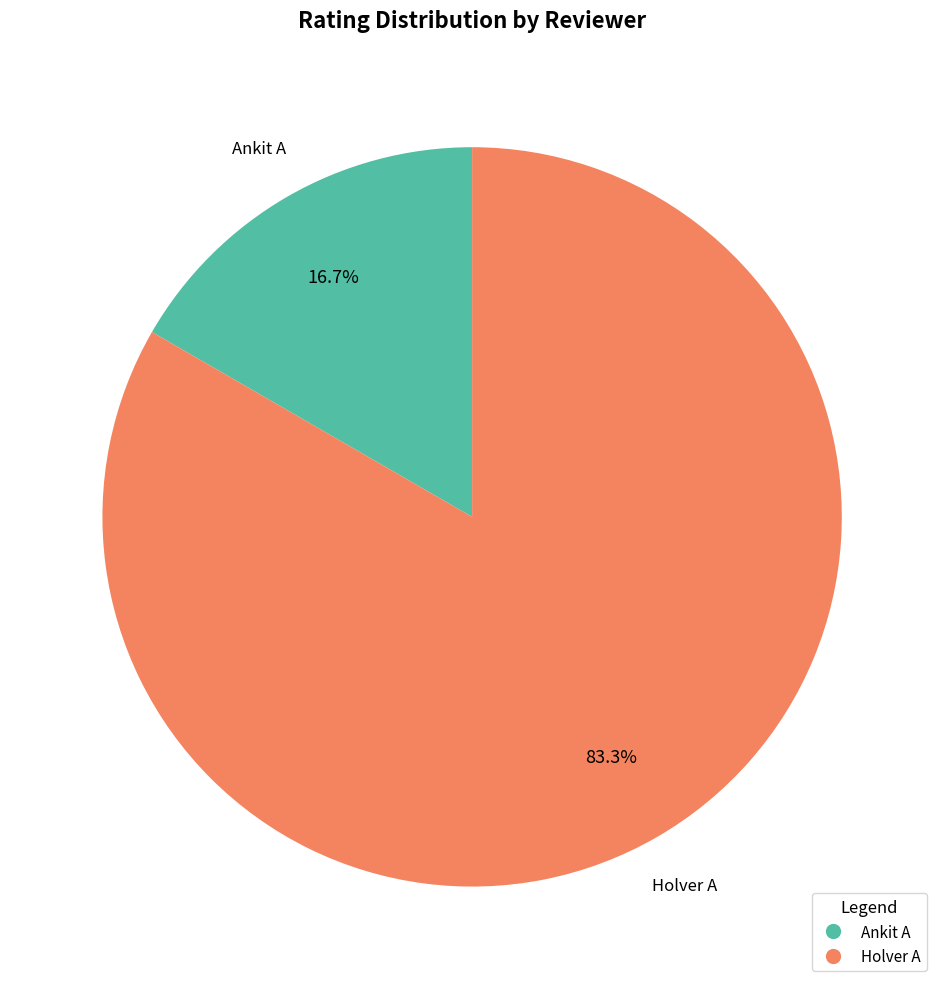

What is the largest slice in the pie chart?

Holver A